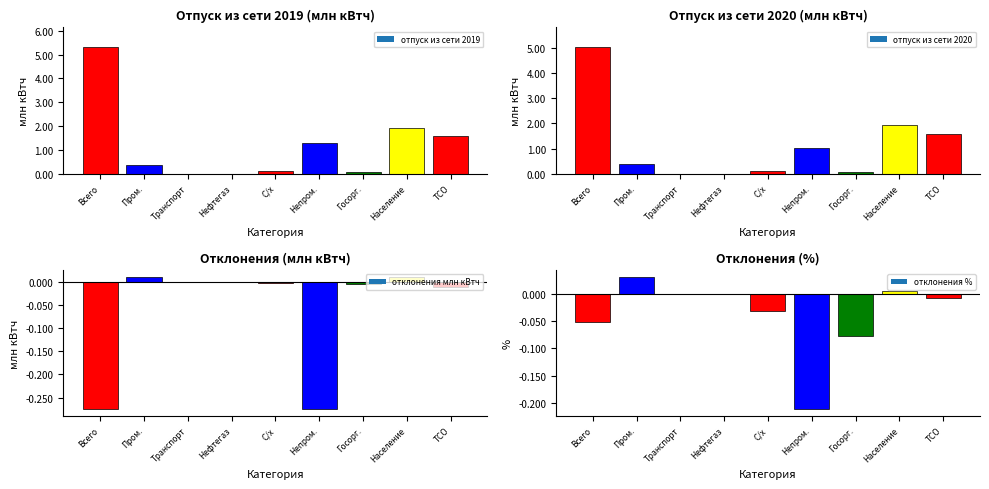

What is the maximum value shown in the chart?

5.3